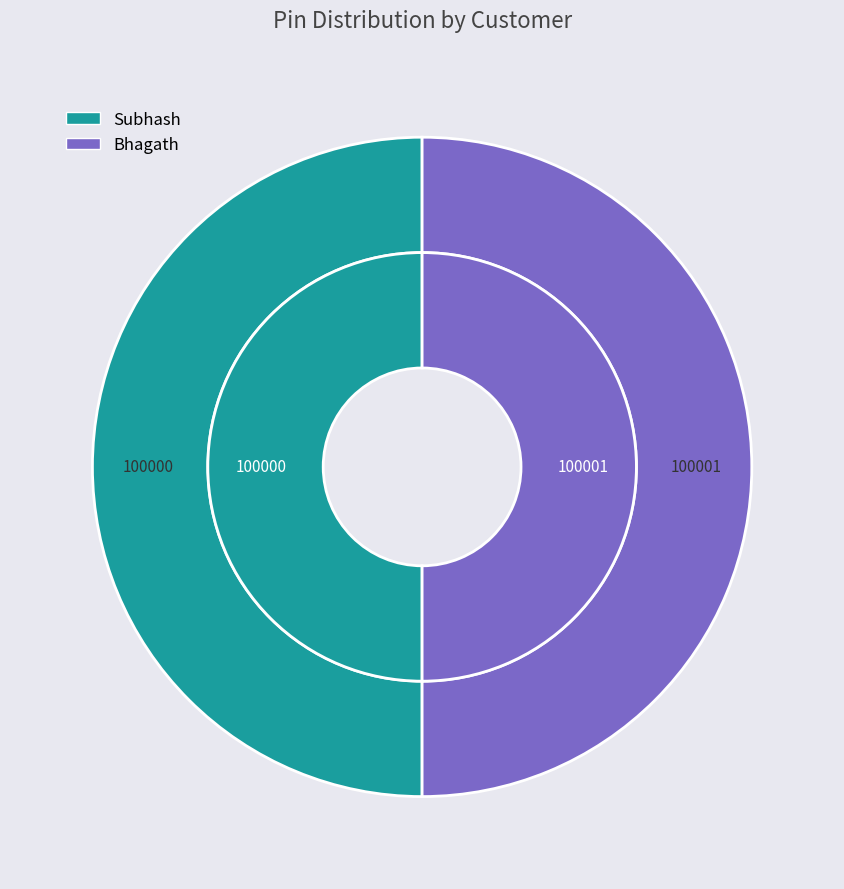

Which slice is the smallest?

Subhash